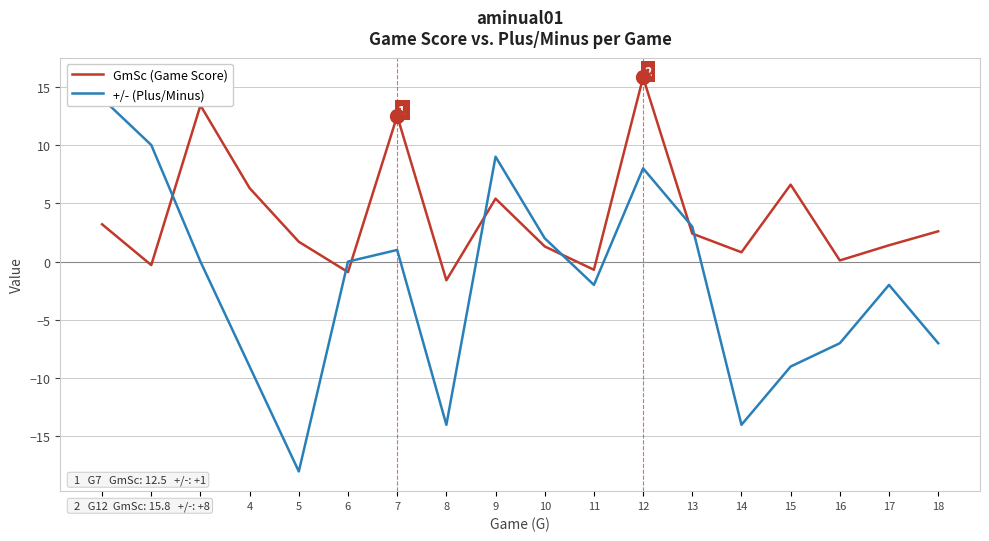

What is the sum of all +/- (Plus/Minus) values?

-35.0